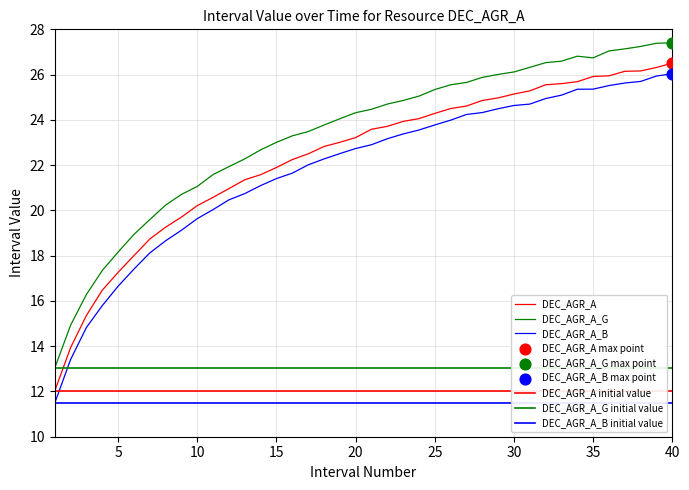

Which series contains the highest Y value?

DEC_AGR_A_G